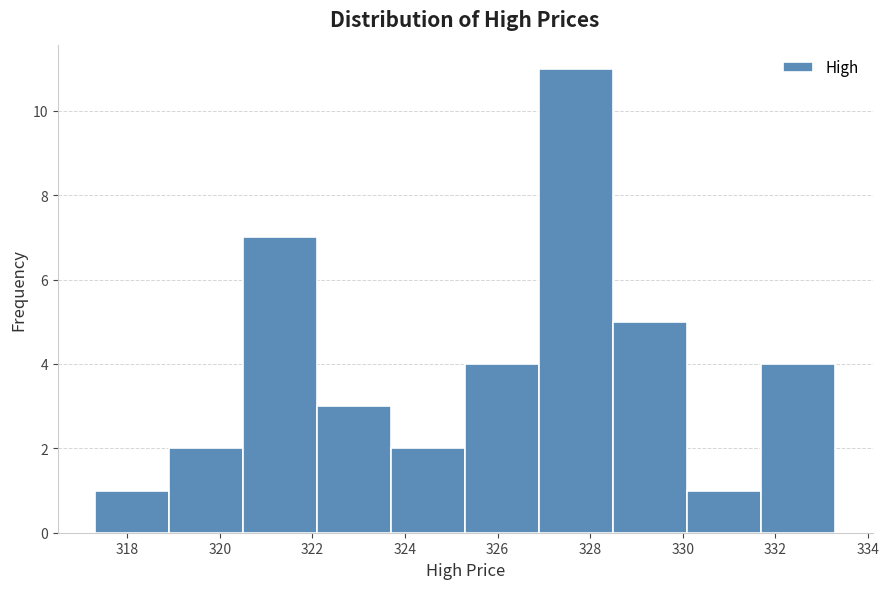

Reading left to right, list every bar in this chart as the range it spans on the x-axis followed by its height. Neither the bar edges nor the heights are printed on the chart, so give them approximately, as read against the axes.

317.3 to 318.9: 1
318.9 to 320.5: 2
320.5 to 322.1: 7
322.1 to 323.7: 3
323.7 to 325.3: 2
325.3 to 326.9: 4
326.9 to 328.5: 11
328.5 to 330.1: 5
330.1 to 331.7: 1
331.7 to 333.3: 4